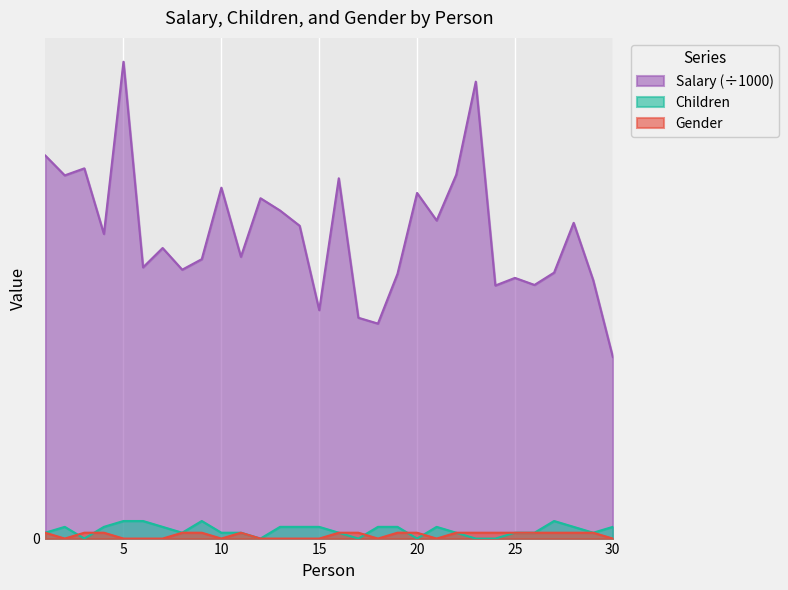

Where is Gender nearest to the value 0?

2